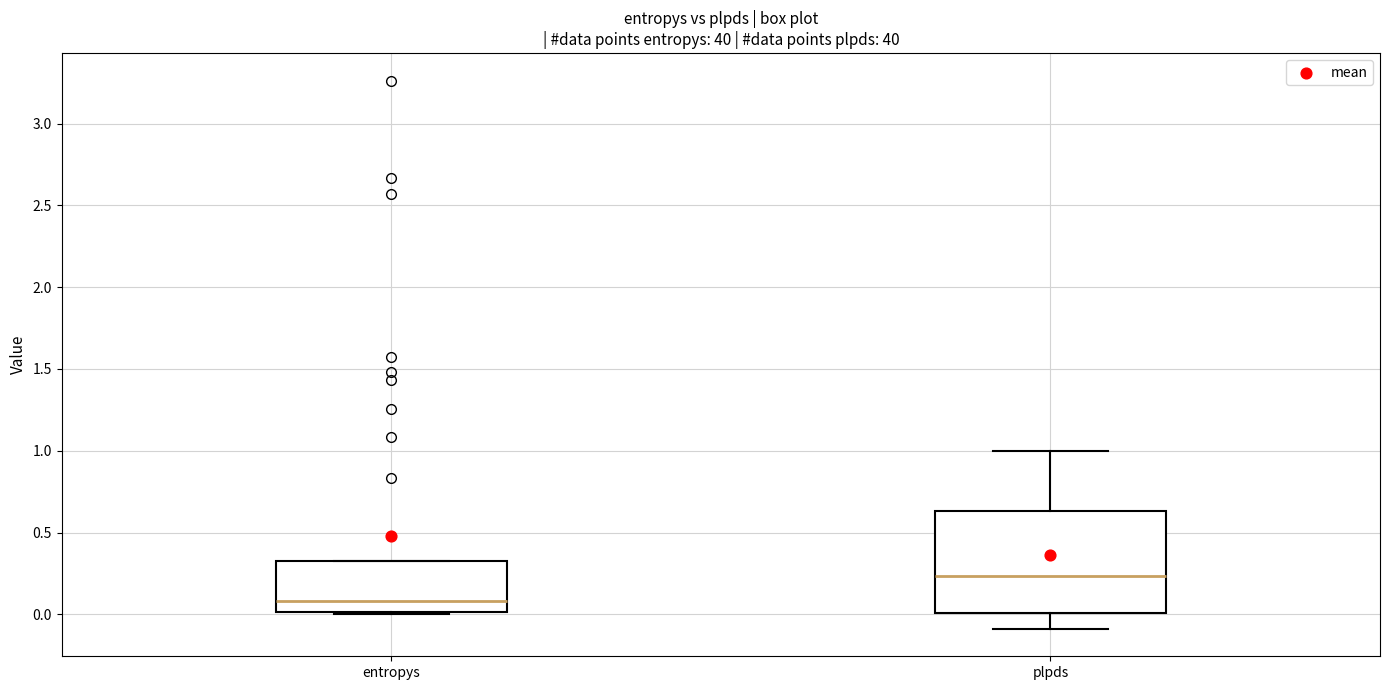

Reading left to right, read every box against the y-axis: the position of its median line, the range the box covers, and the ends of its whiskers. The values are not printed on the chart, so give them approximately, as read against the axis.

entropys: median 0.10, box 0.00 to 0.30, whiskers 0.00 to 0.35
plpds: median 0.25, box 0.00 to 0.65, whiskers -0.10 to 1.00